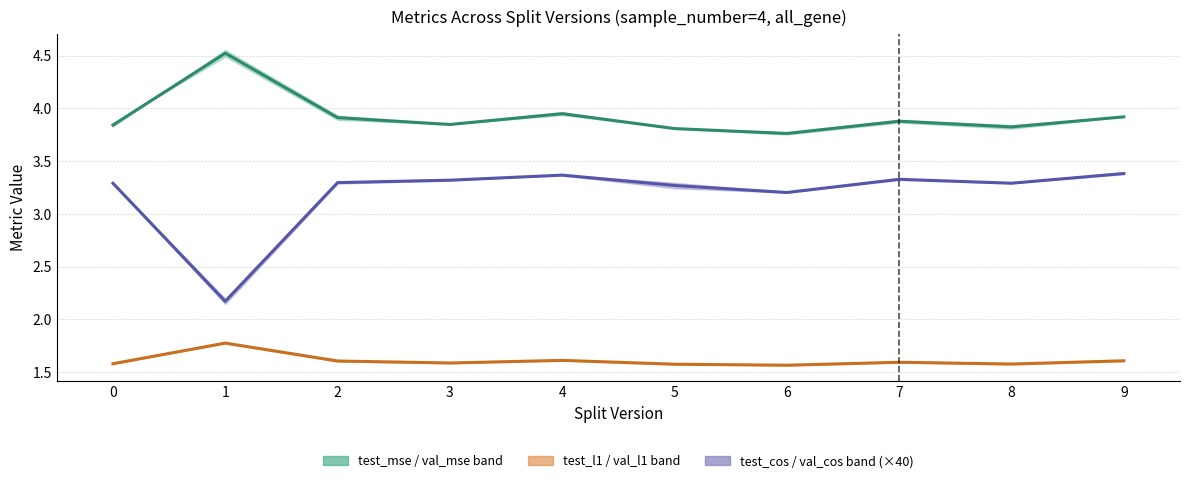

Reading left to right, what are all the values shown in this chart?

MSE centre: 3.8	4.5	3.9	3.8	4.0	3.8	3.8	3.9	3.8	3.9
L1 centre: 1.6	1.8	1.6	1.6	1.6	1.6	1.6	1.6	1.6	1.6
Cosine centre (×40): 3.3	2.2	3.3	3.3	3.4	3.3	3.2	3.3	3.3	3.4